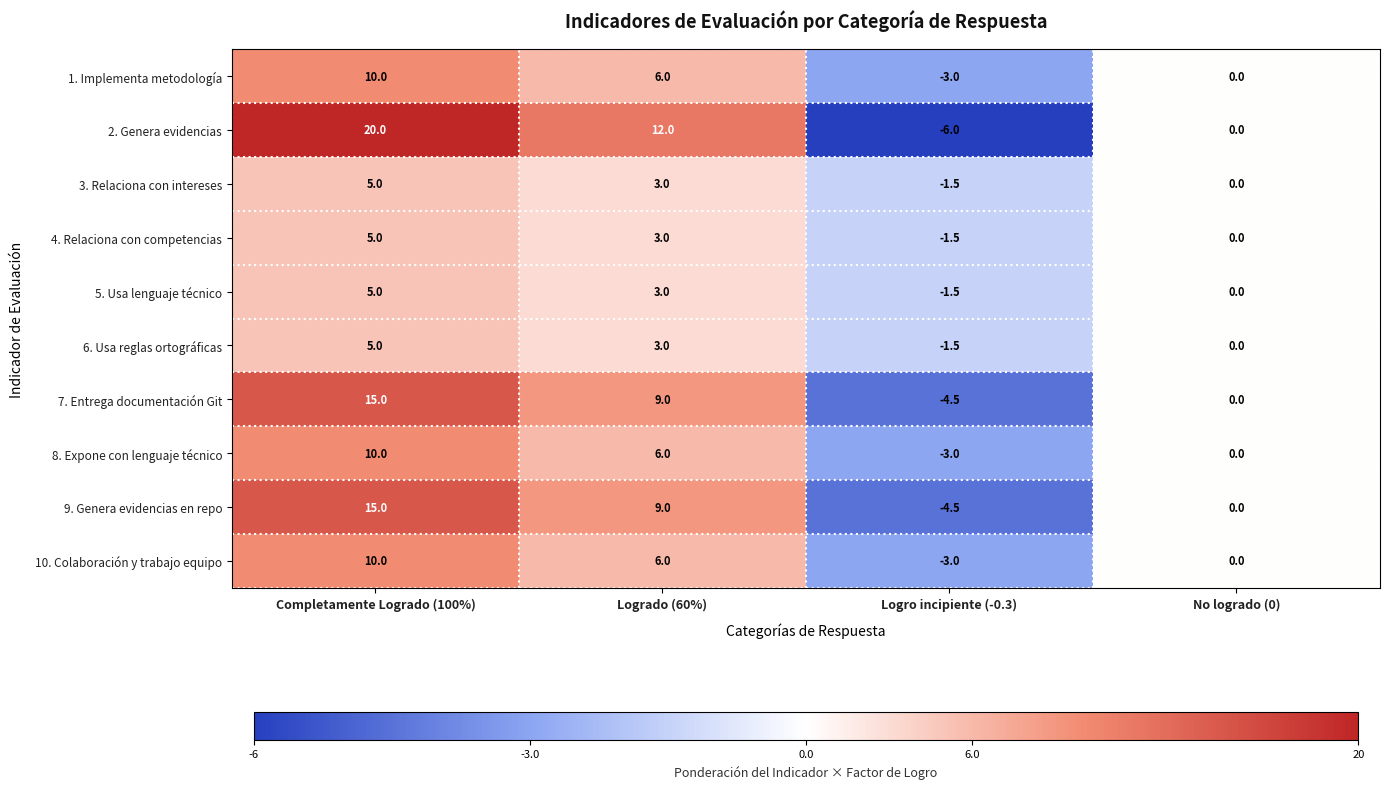

At which label does 9. Genera evidencias en repo reach its peak?

Completamente Logrado (100%)